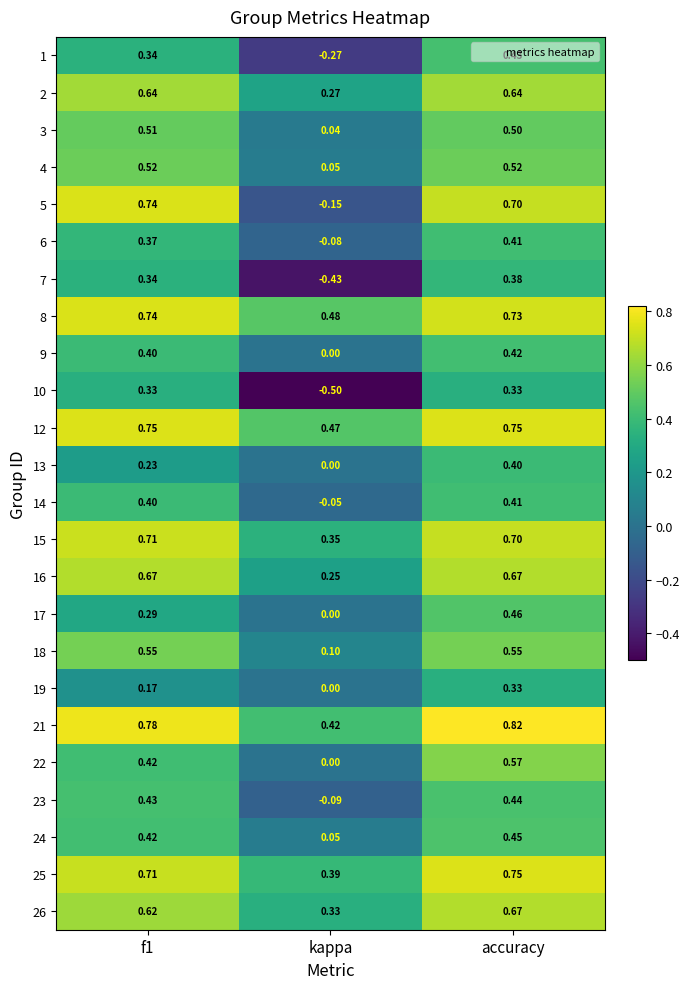

Is the value of 12 at f1 greater than the value of 26 at kappa?

Yes